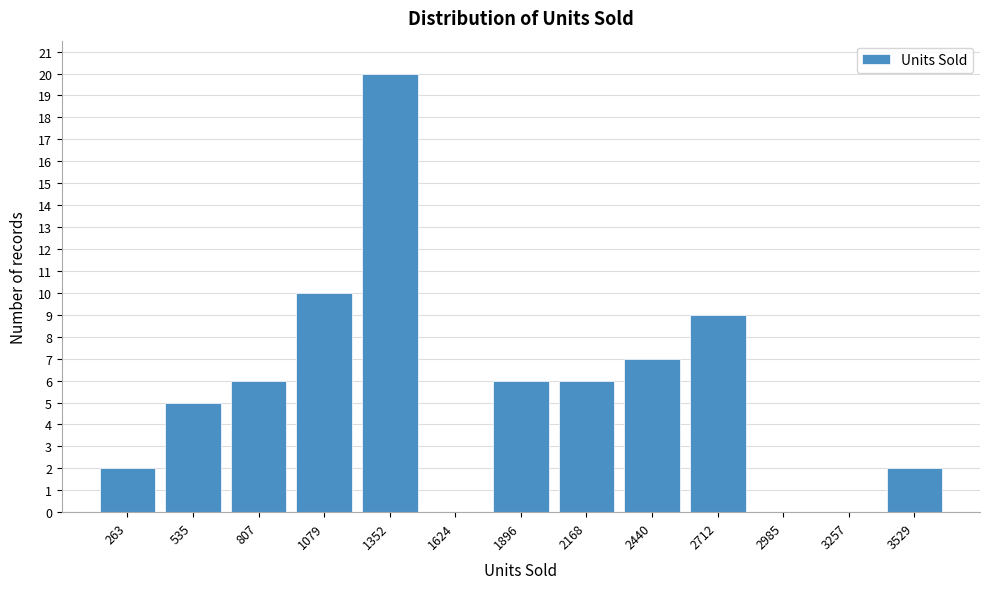

Reading left to right, list all the values displayed in this chart.

263=2	535=5	807=6	1079=10	1352=20	1624=0	1896=6	2168=6	2440=7	2712=9	2985=0	3257=0	3529=2